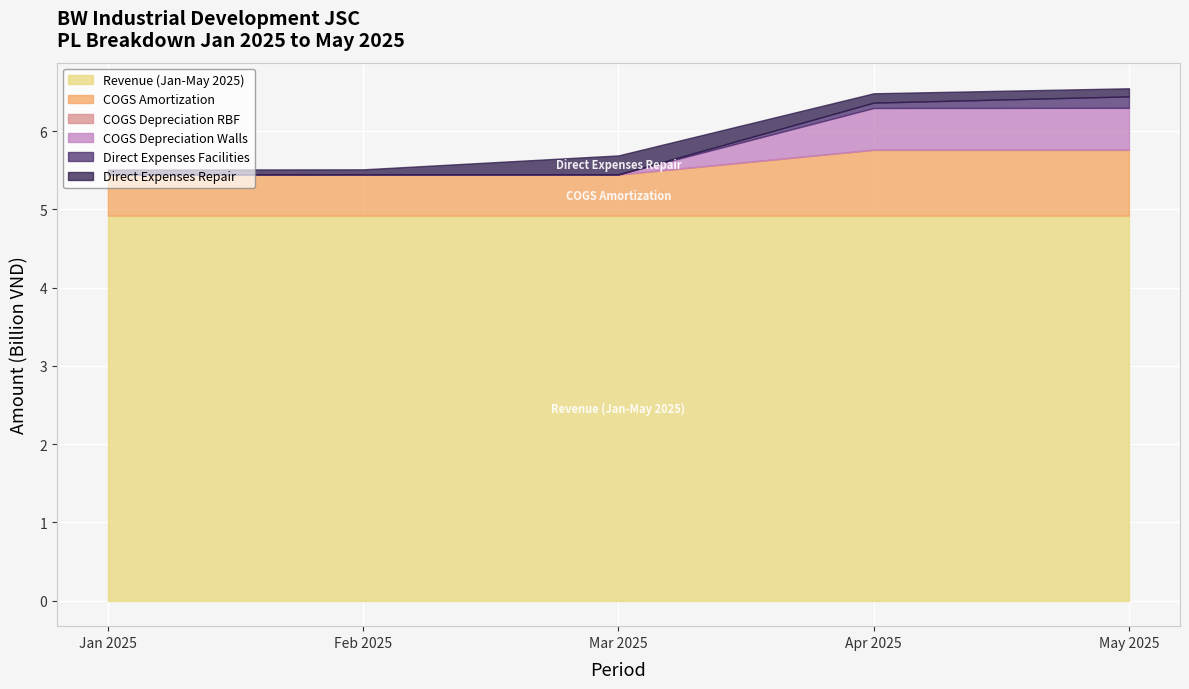

How many data points in Direct Expenses Repair are above 103585648?

2